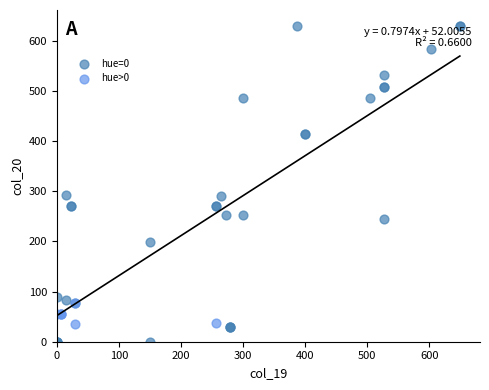

Which series reaches the minimum Y coordinate?

hue=0